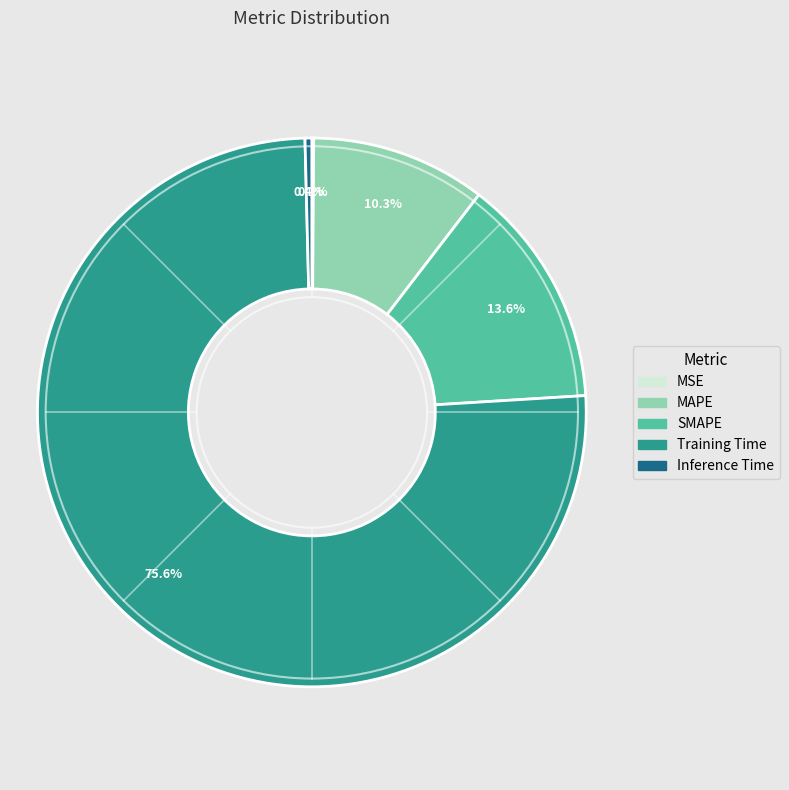

Which slice is the largest?

Training Time